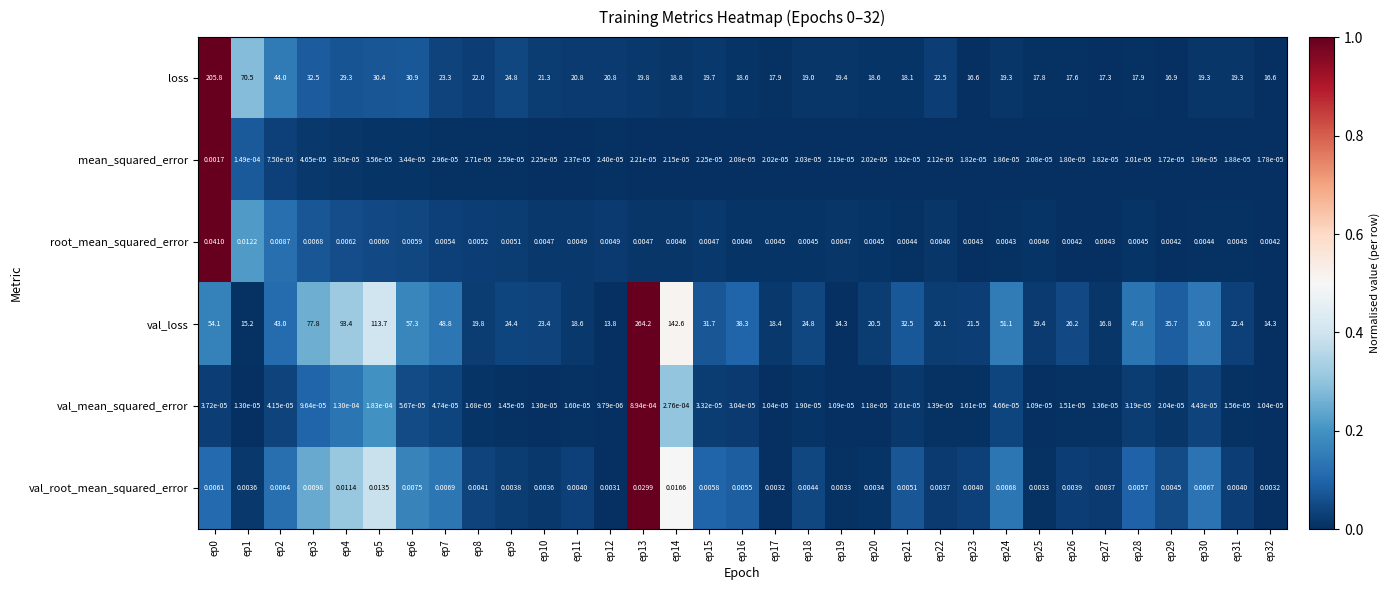

Rank the series at ep10 from lowest to highest value.

val_mean_squared_error, mean_squared_error, val_root_mean_squared_error, root_mean_squared_error, loss, val_loss